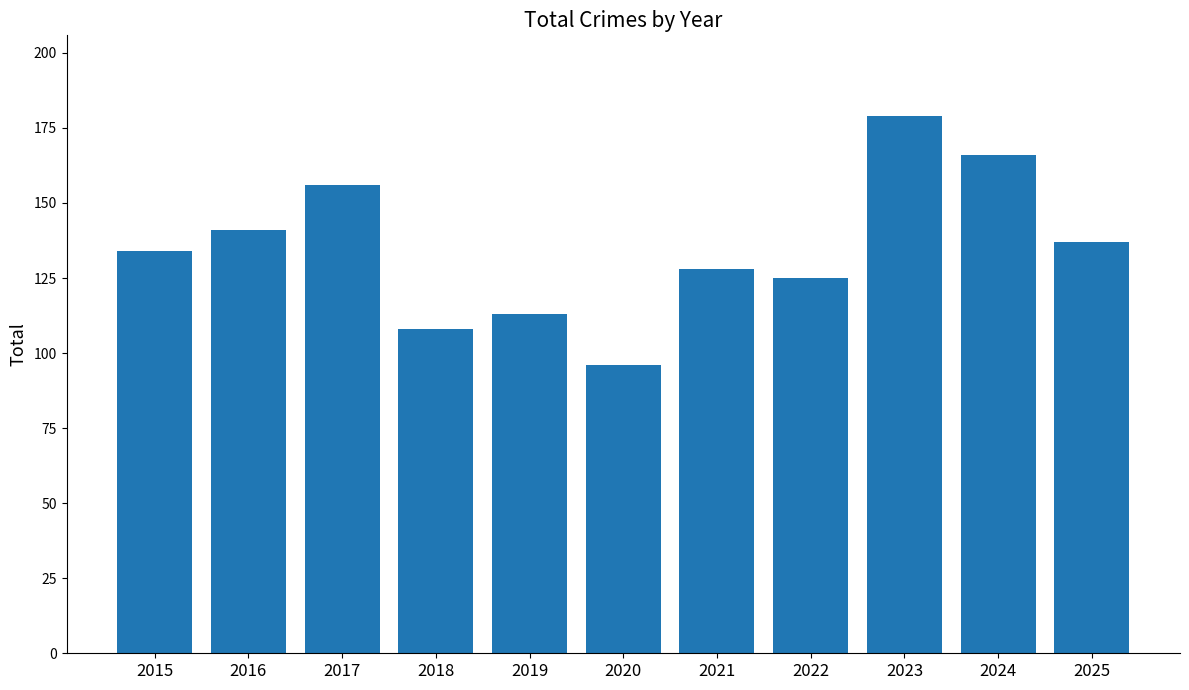

How many series are shown in this chart?

1